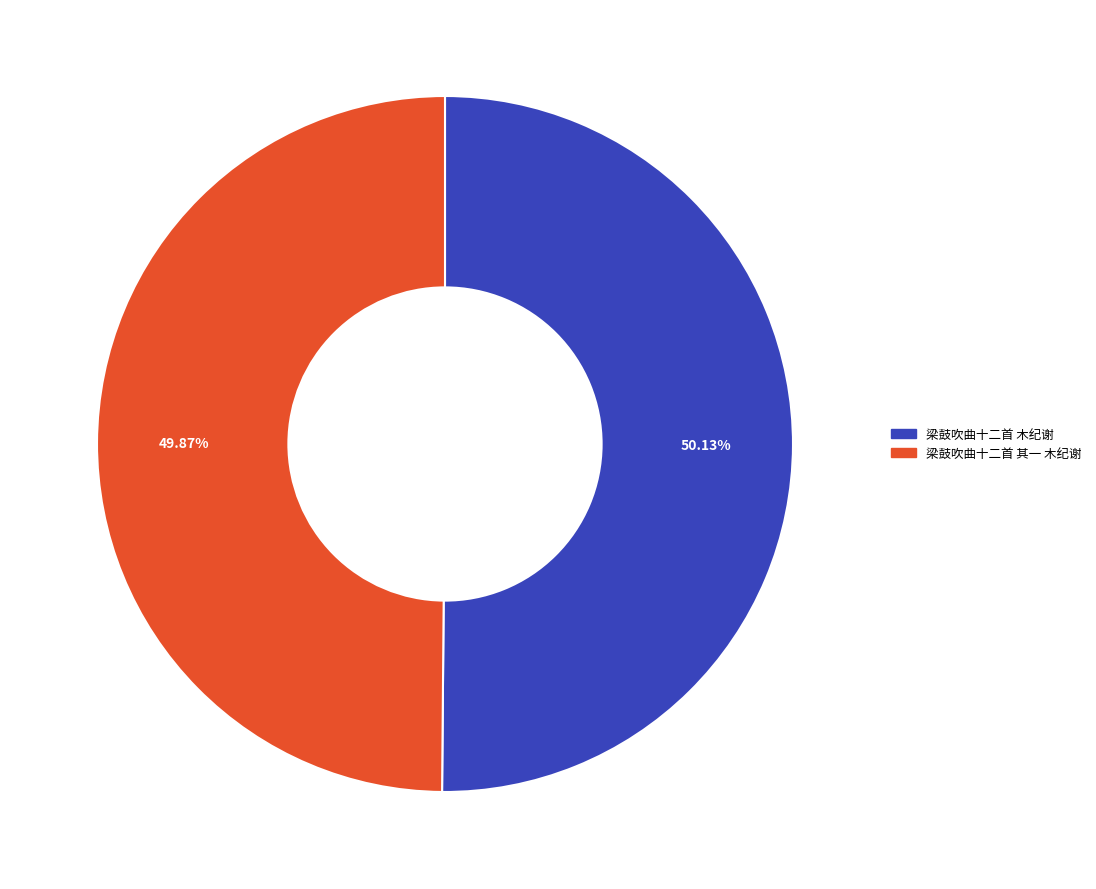

What percentage do 梁鼓吹曲十二首 木纪谢 and 梁鼓吹曲十二首 其一 木纪谢 together represent?

100.0%